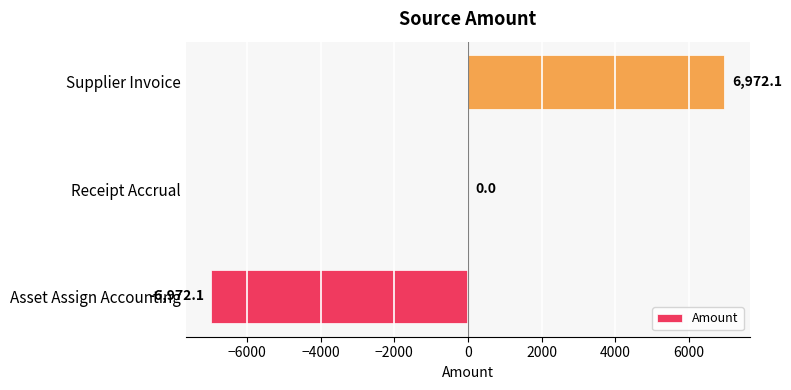

Count the number of data series in this chart.

1